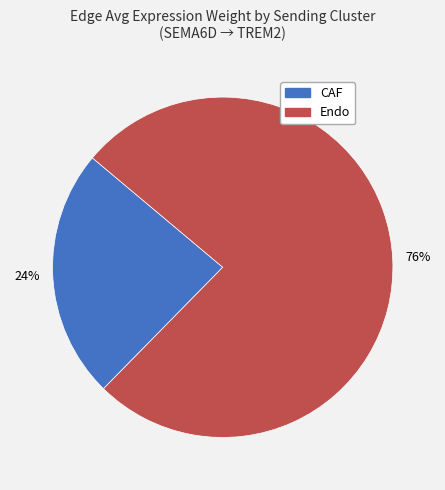

Count the number of slices in the pie.

2